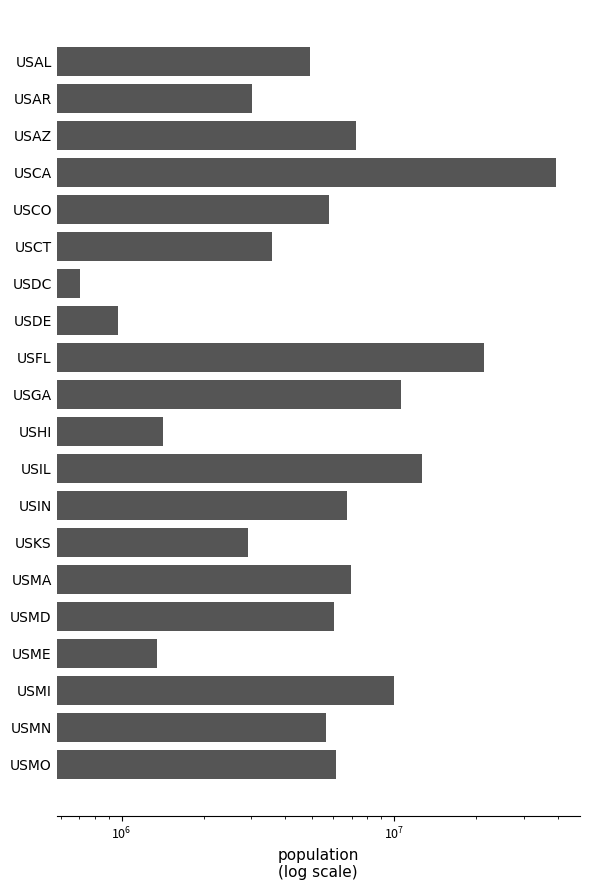

How many data points are above 6045680?

9